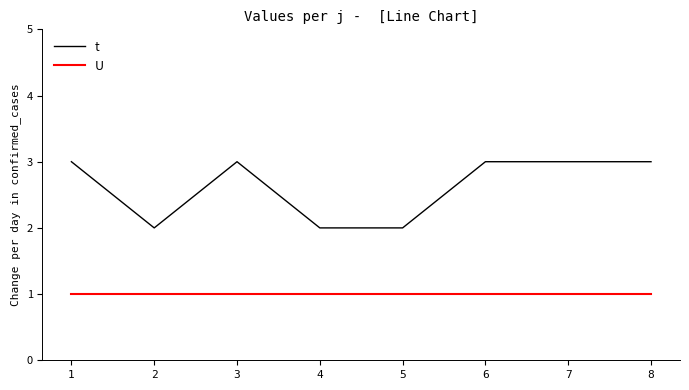

Which series has the largest range (max minus min)?

t